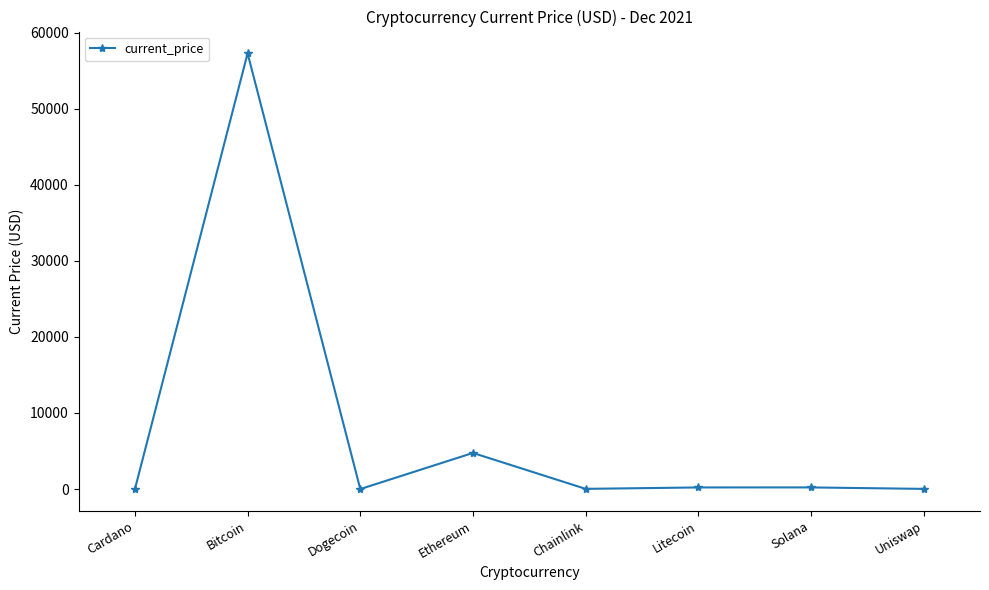

True or false: the data shows 4746.4 at Ethereum.

True